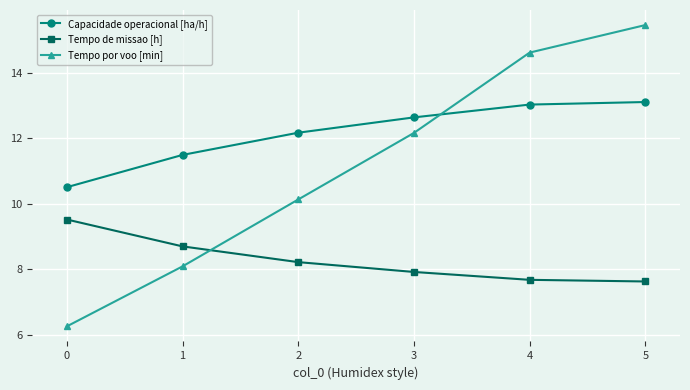

How many lines are shown in the chart?

3